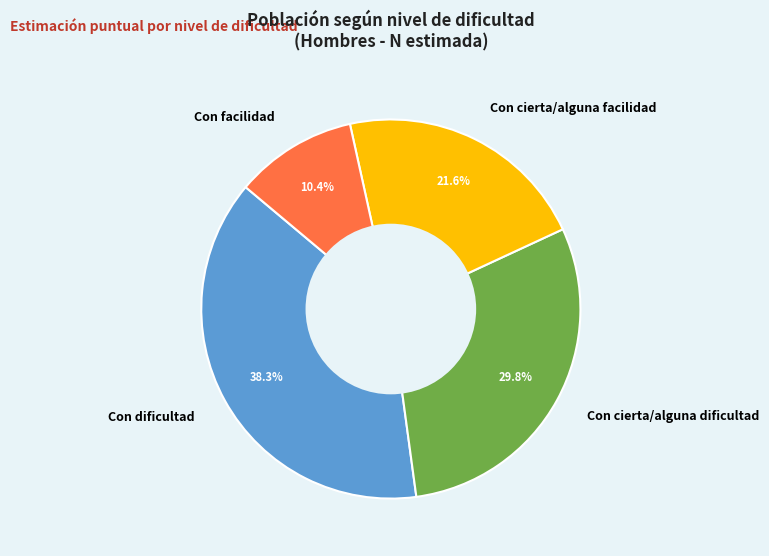

How many slices are in this pie chart?

4